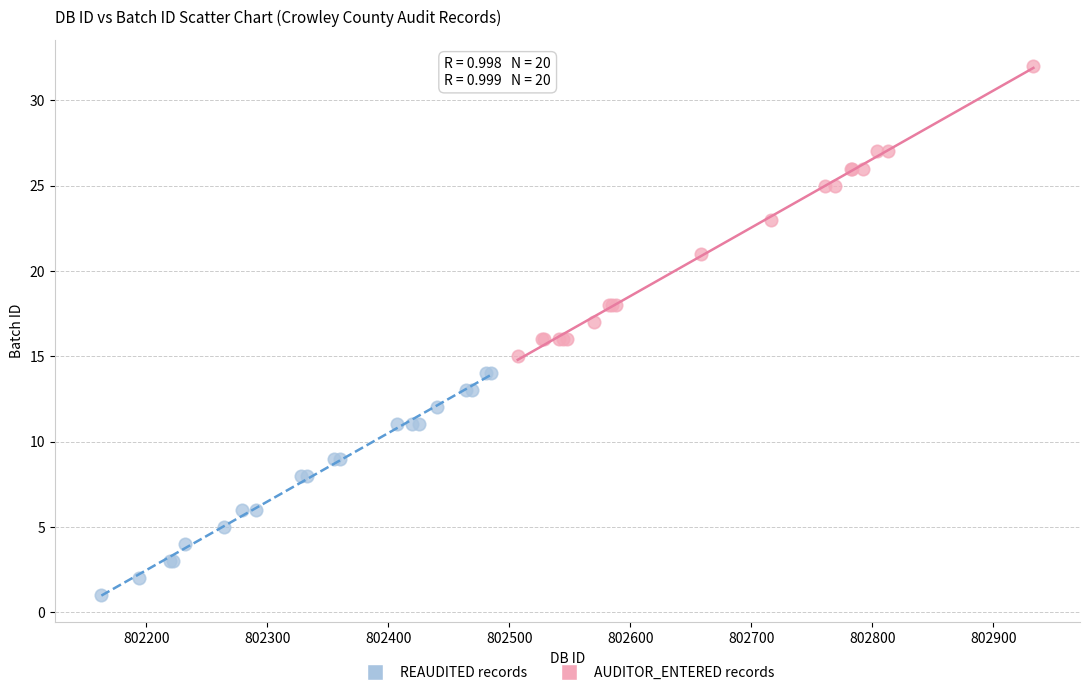

Which series has the widest spread of Y values?

AUDITOR_ENTERED records